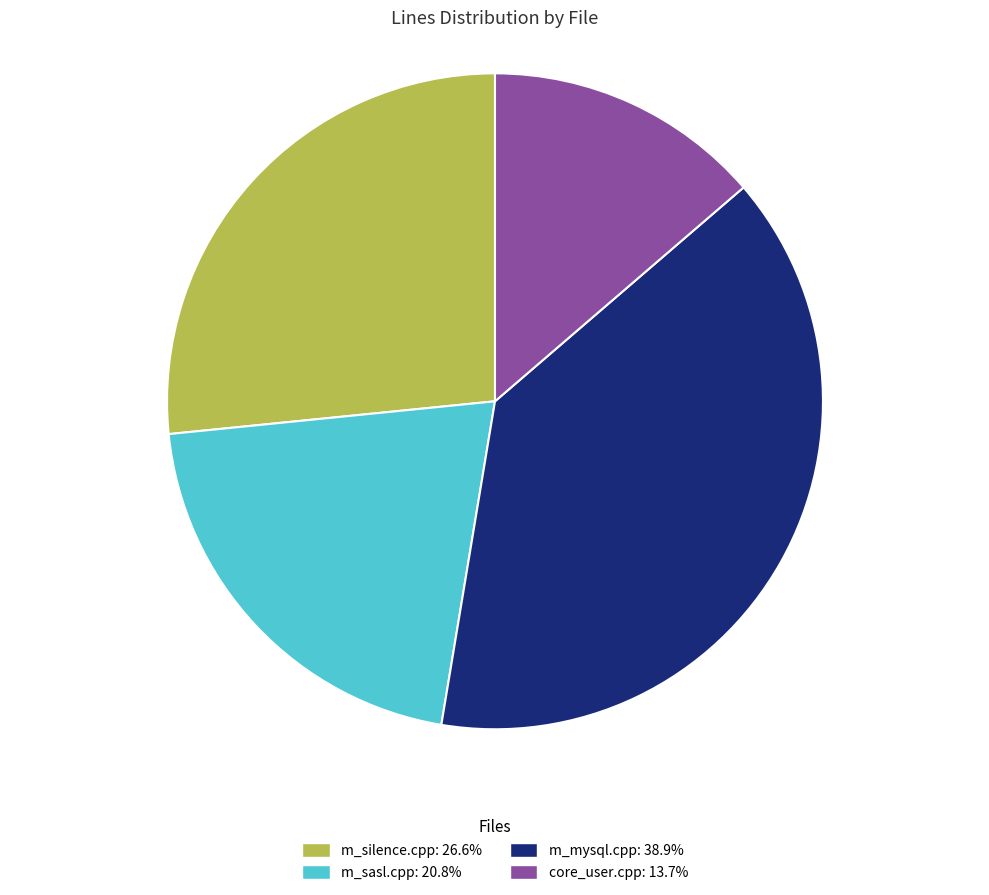

Rank the categories by value from highest to lowest.

m_mysql.cpp, m_silence.cpp, m_sasl.cpp, core_user.cpp